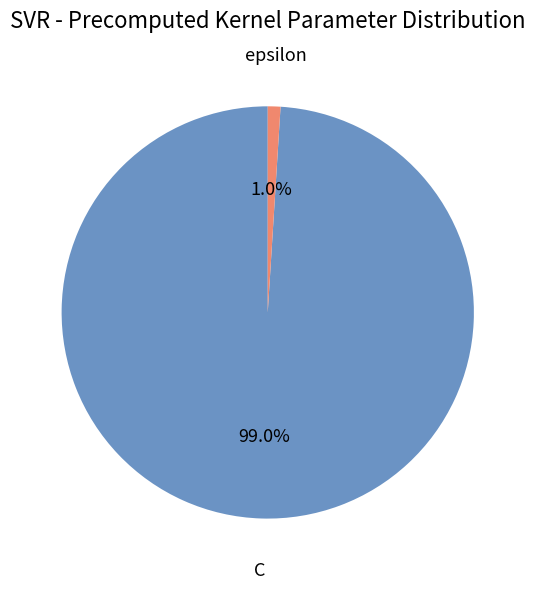

To the nearest percent, what is the difference between the epsilon and C slice percentages?

98%